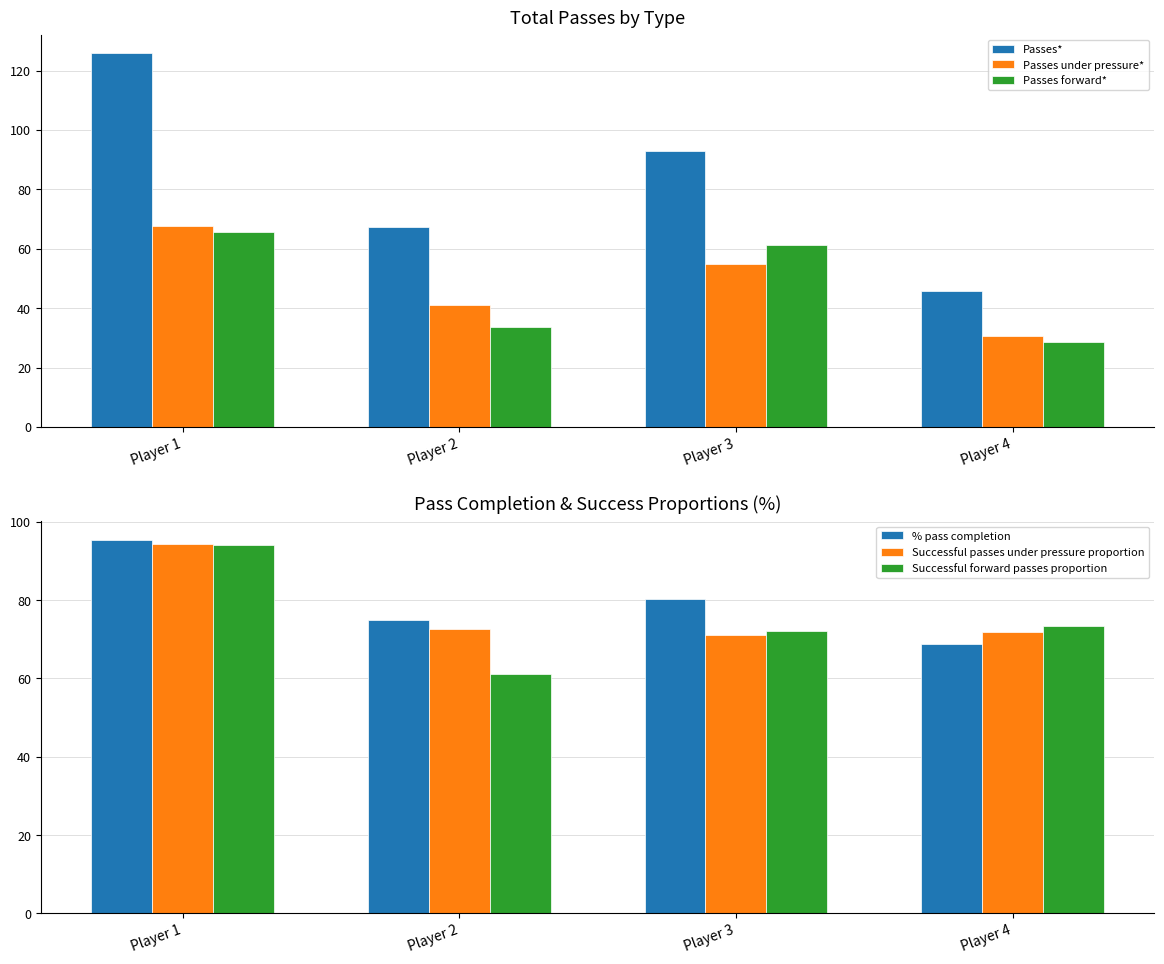

What is the value of the Successful forward passes proportion bar at the 4th from the left?

73.3